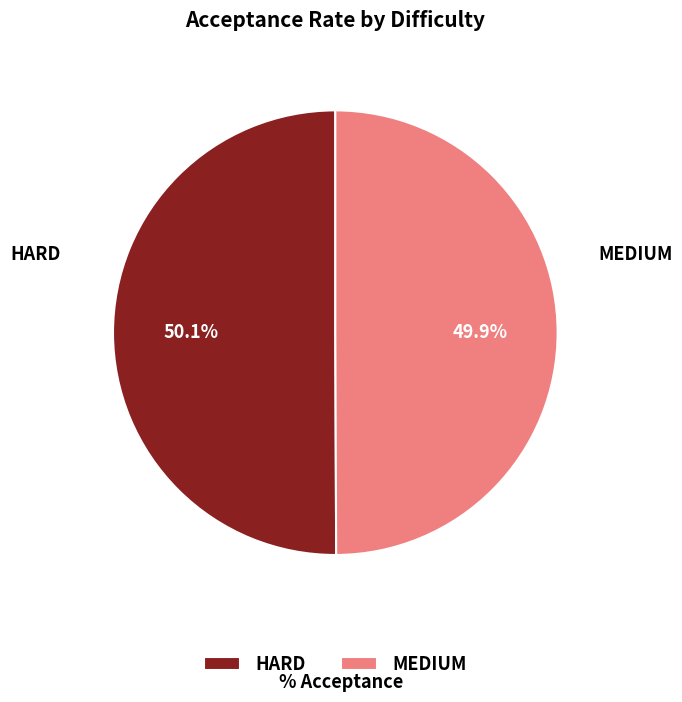

What percentage is the HARD slice, to the nearest percent?

50%